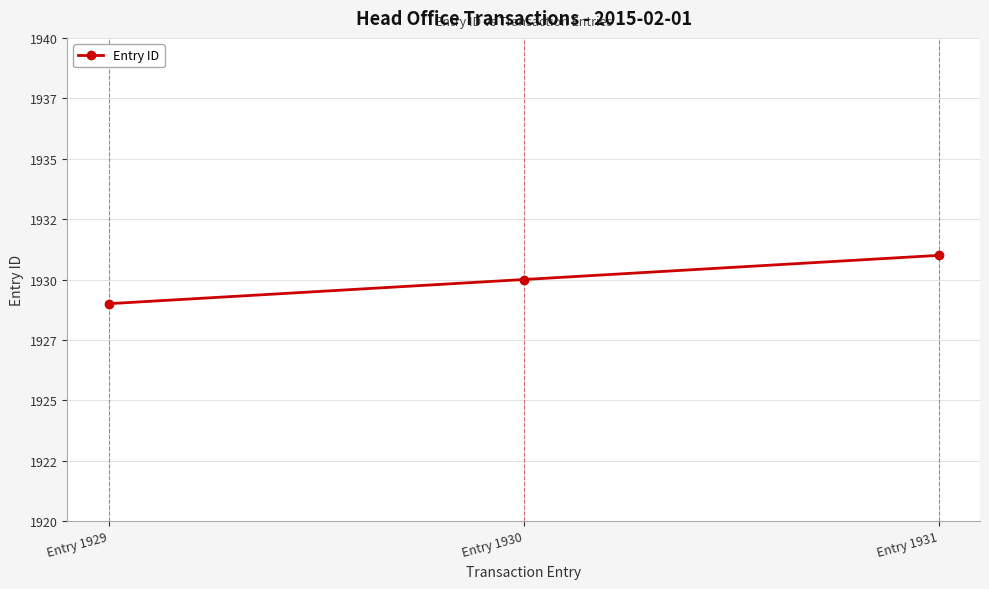

The value at Entry 1931 is 1292. True or false?

False